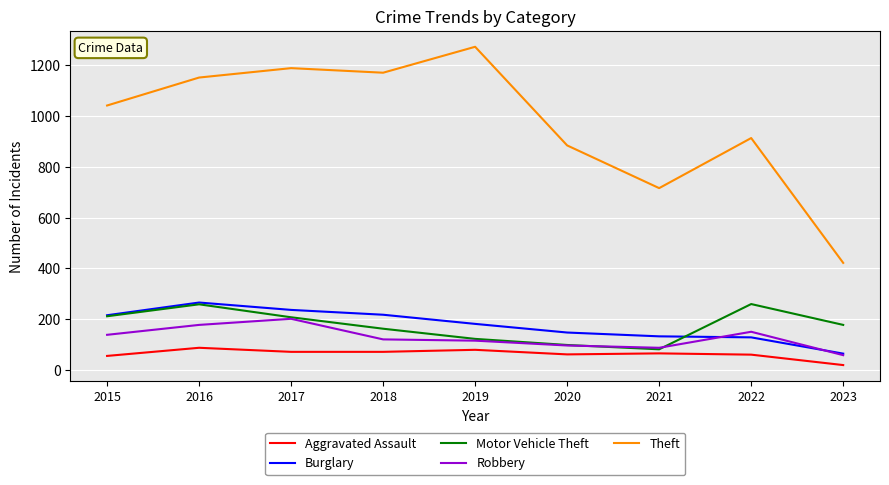

What is the total value across all series at 2016?

1942